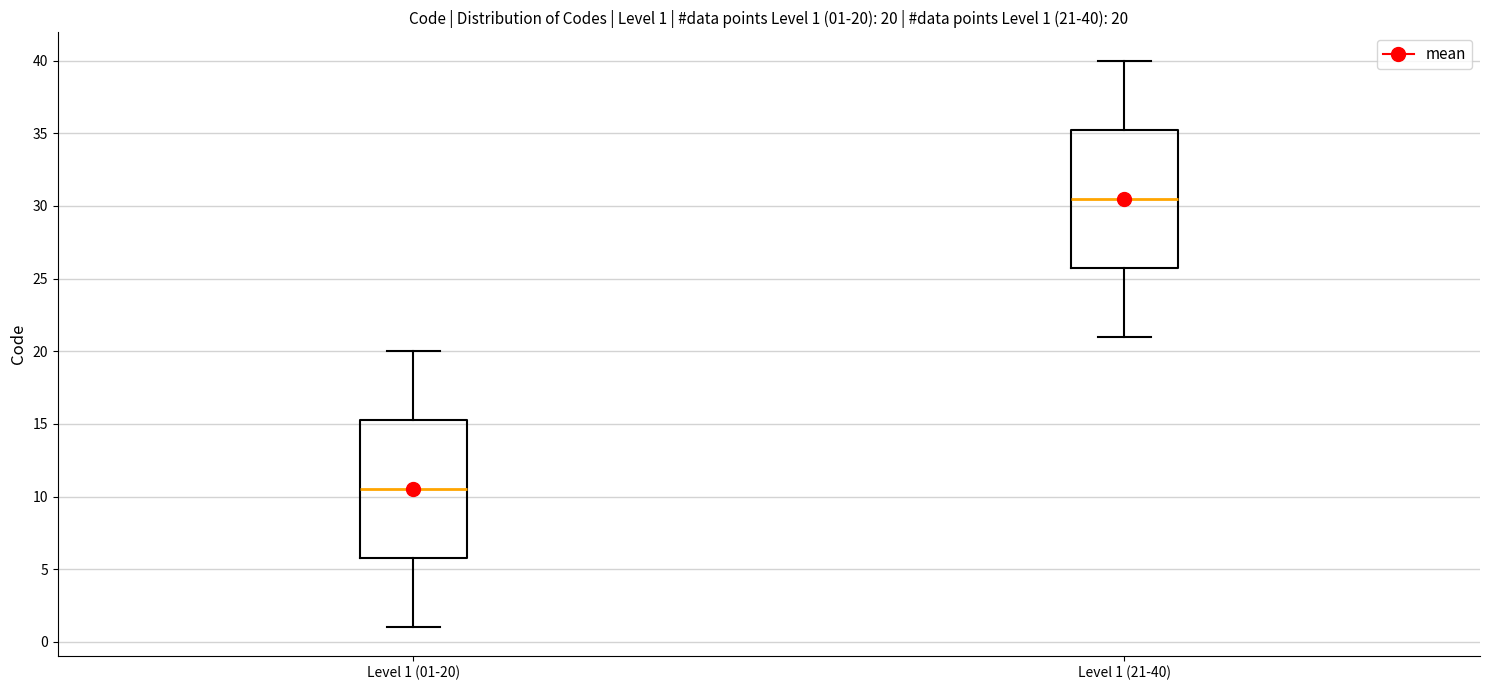

Which box has the highest median line?

Level 1 (21-40)